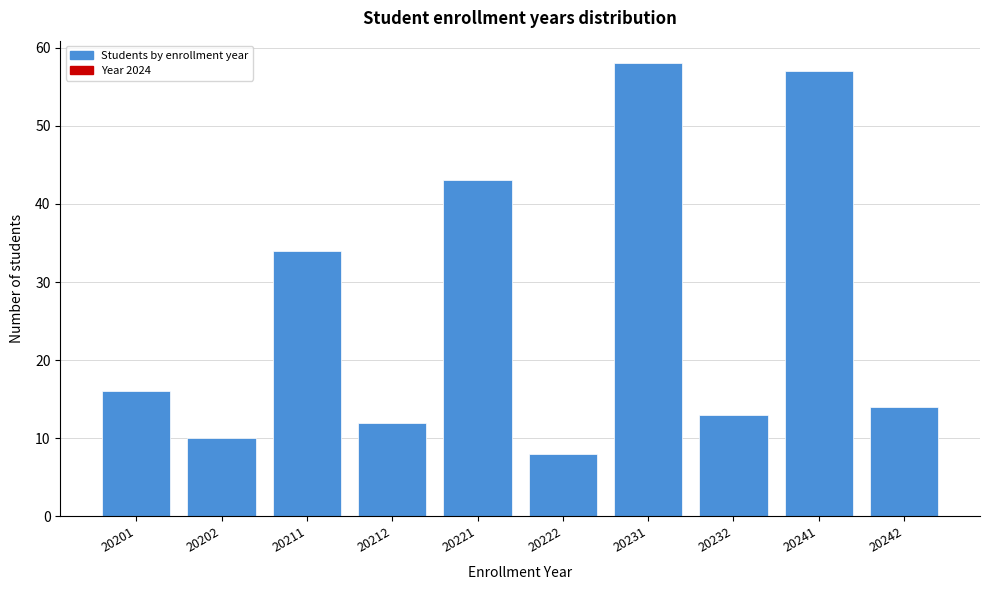

Reading left to right, what are all the values shown in this chart?

16	10	34	12	43	8	58	13	57	14